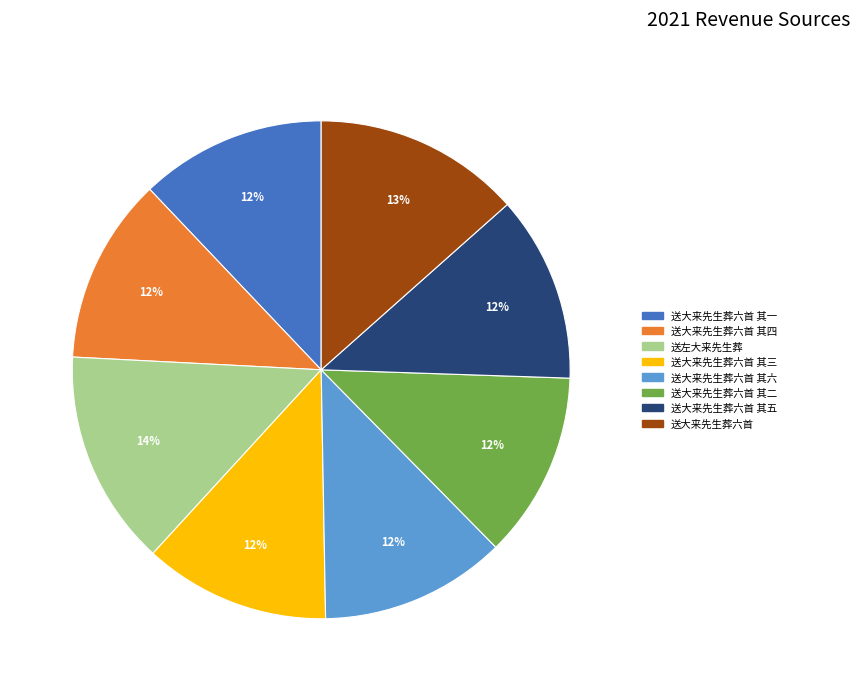

The 送大来先生葬六首 其五 slice represents 20% of the pie. True or false?

False